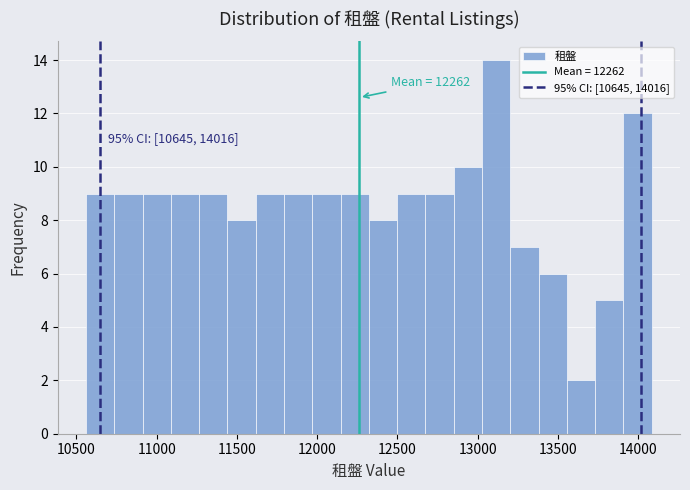

Read against the x-axis, roughly where is the centre of the tallest bar?

13100